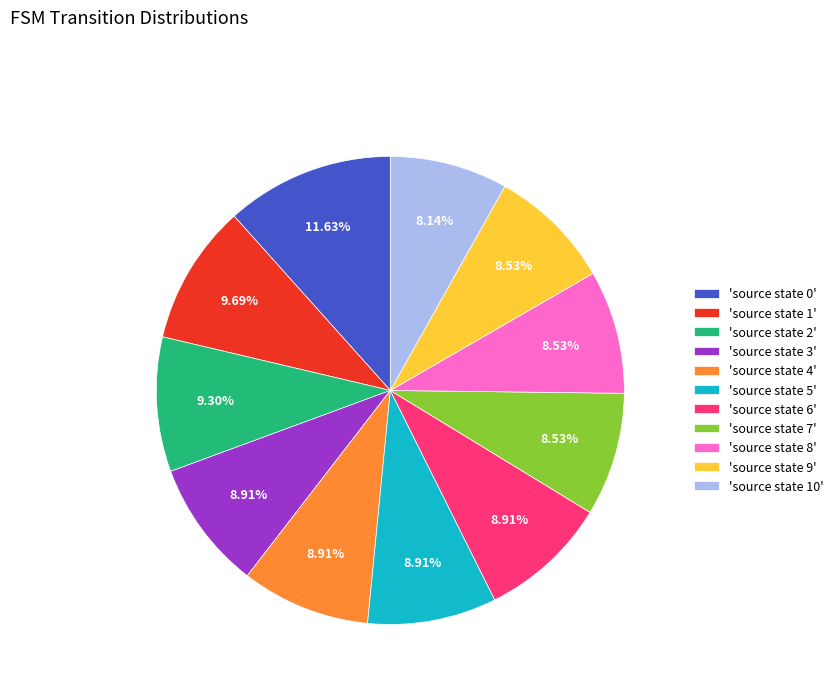

Is the sum of 'source state 3' and 'source state 7' greater than half?

No